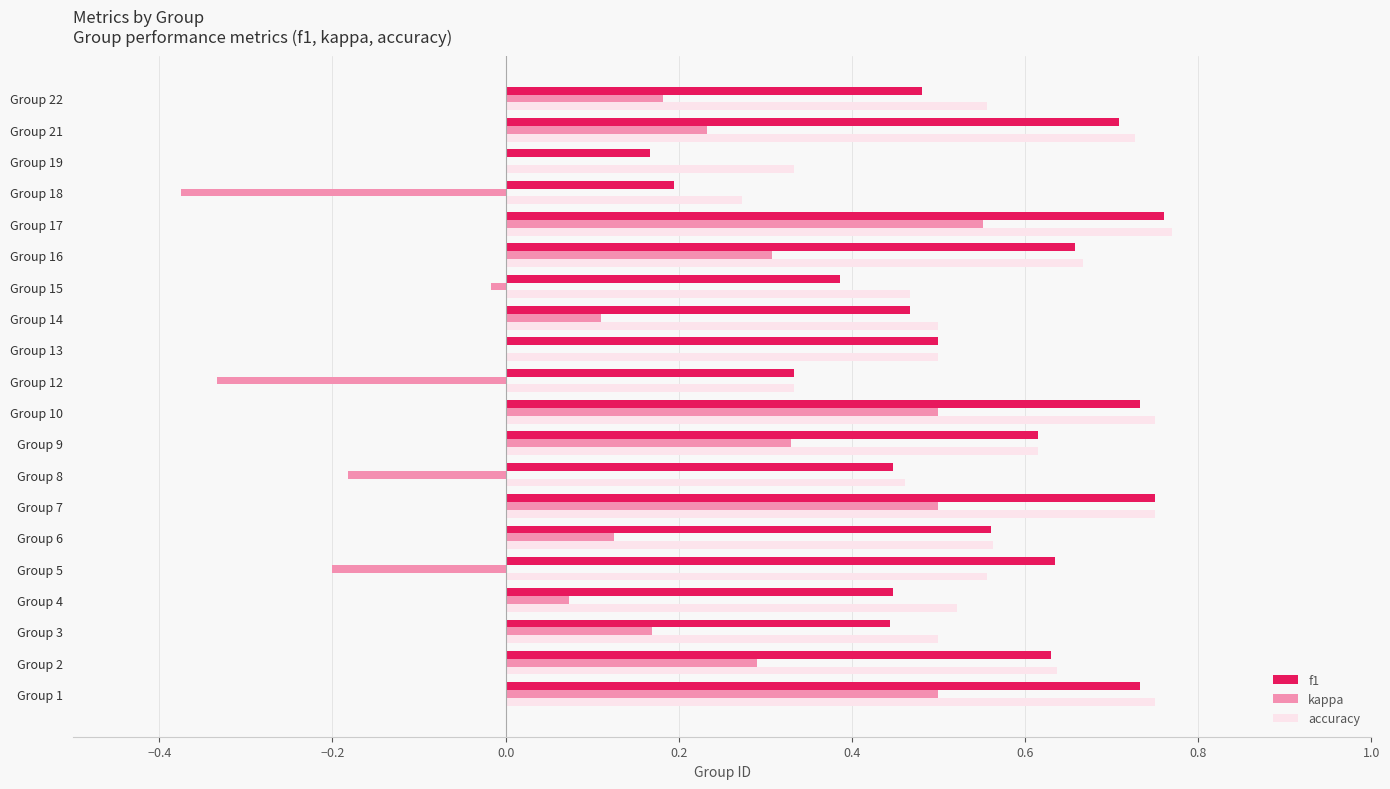

Is it true that f1 equals 0.4 at Group 8?

True